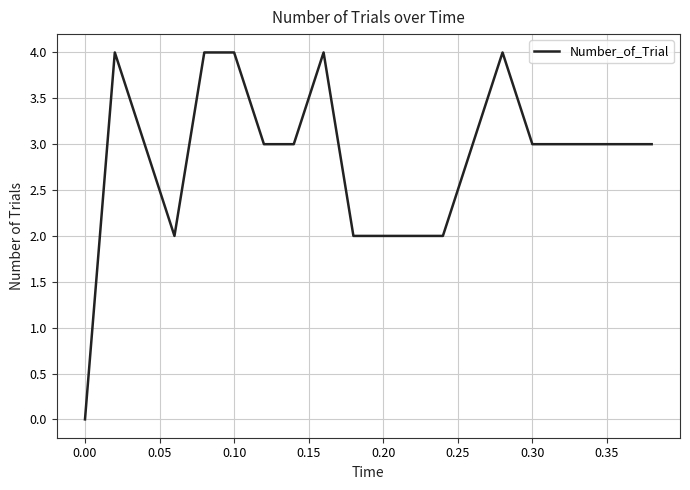

What is the maximum value shown in the chart?

4